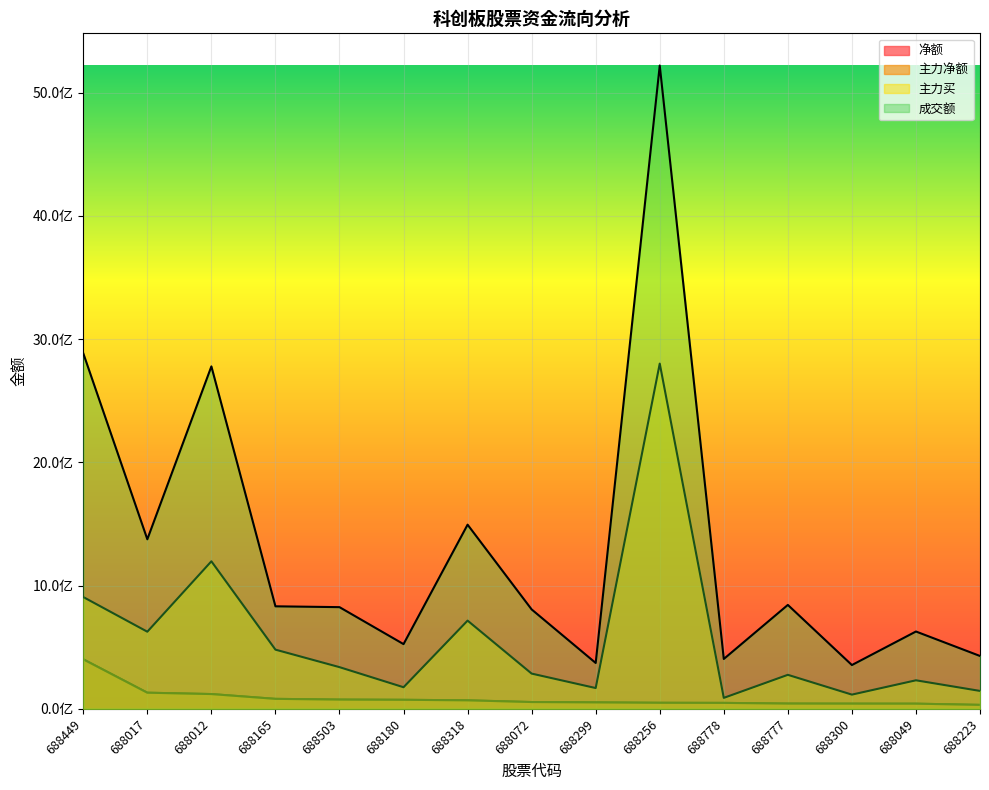

Which series has the largest total across all categories?

成交额